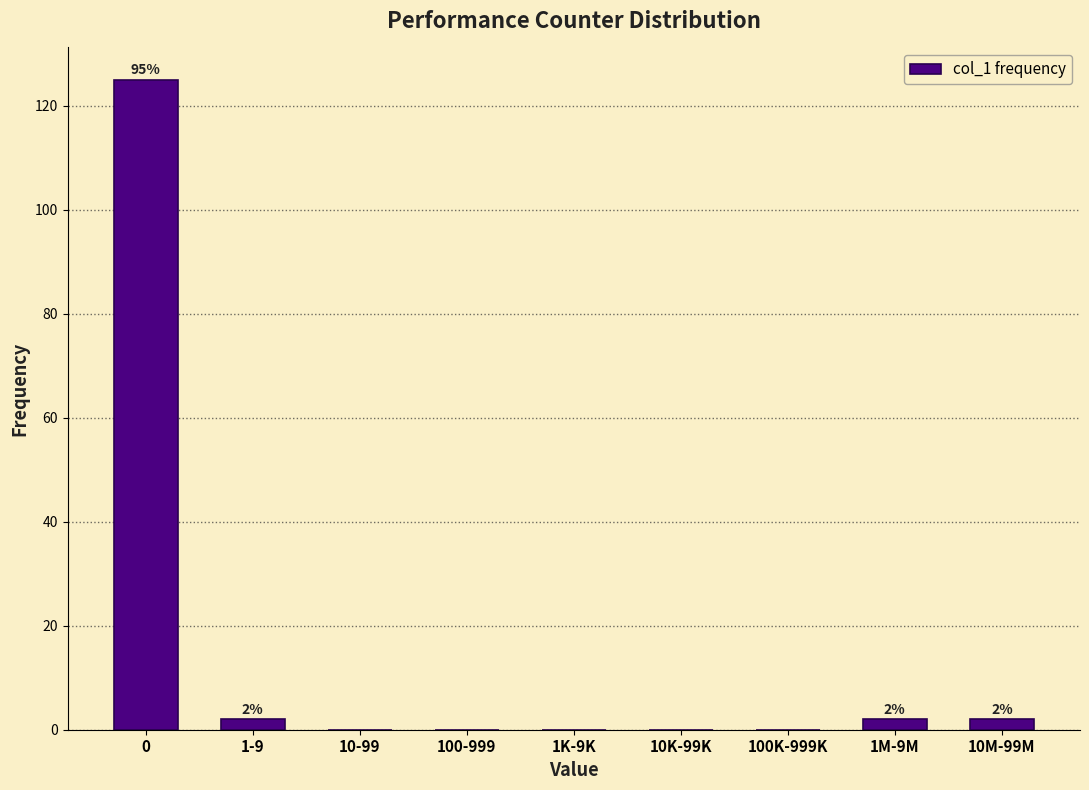

Reading left to right, extract all data points from this chart.

0=125	1-9=2	10-99=0	100-999=0	1K-9K=0	10K-99K=0	100K-999K=0	1M-9M=2	10M-99M=2